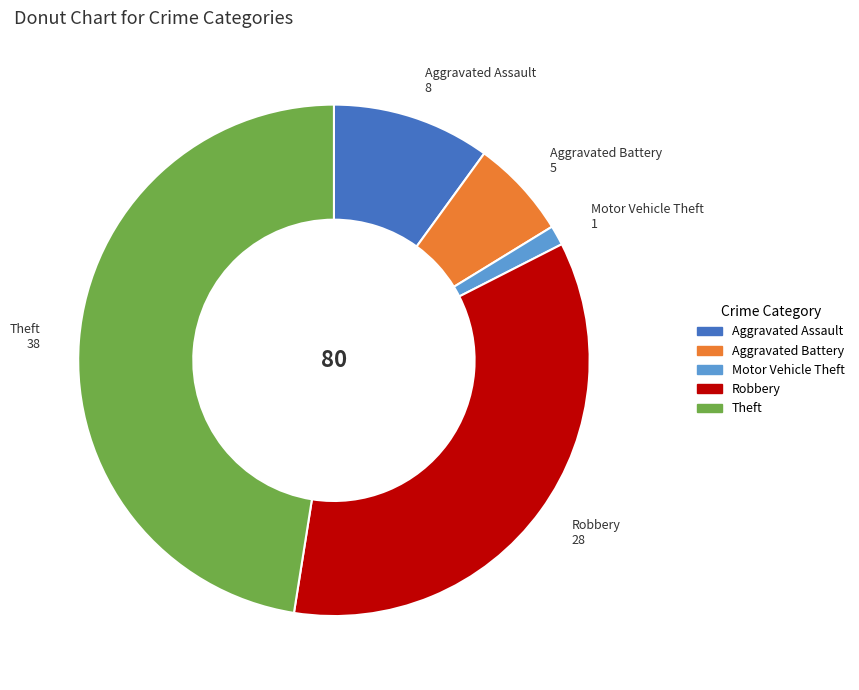

Is it true that Theft is 42% of the pie?

False